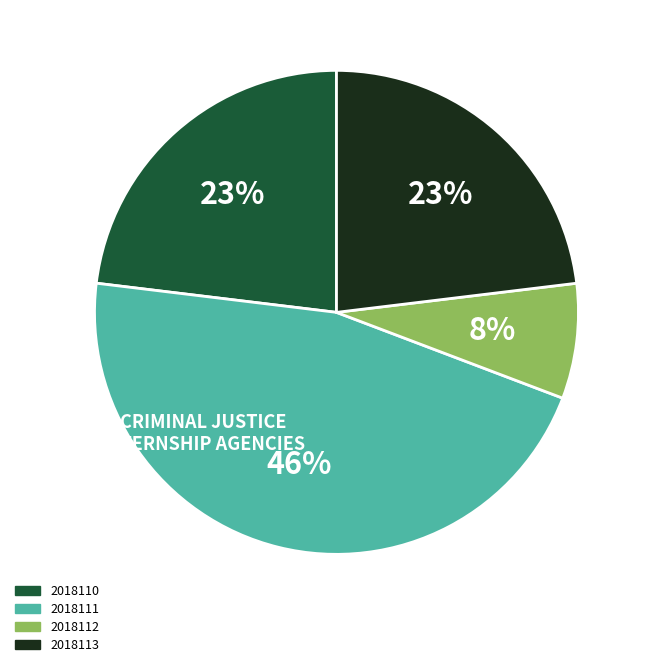

What percentage is the 2018110 slice, to the nearest percent?

23%